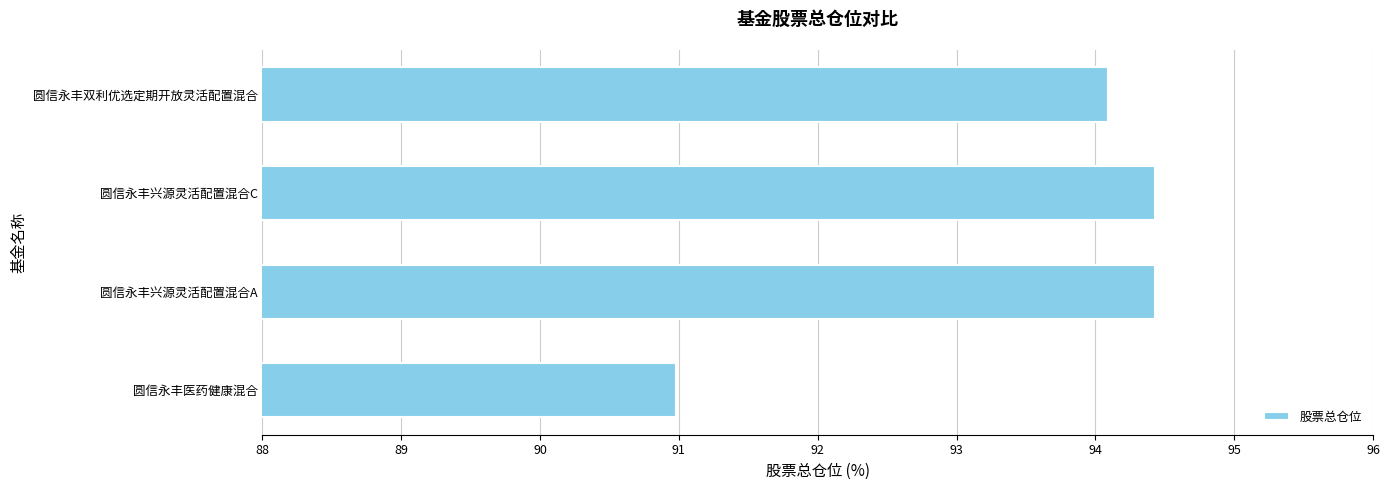

How many series are shown in this chart?

1